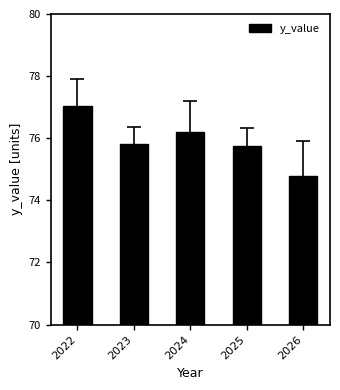

What is the approximate value at 2023?

75.8